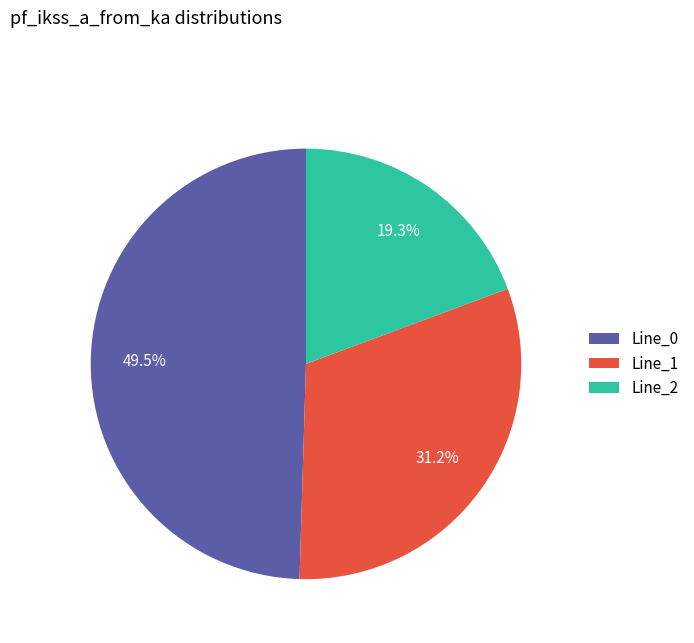

What is the largest slice in the pie chart?

Line_0